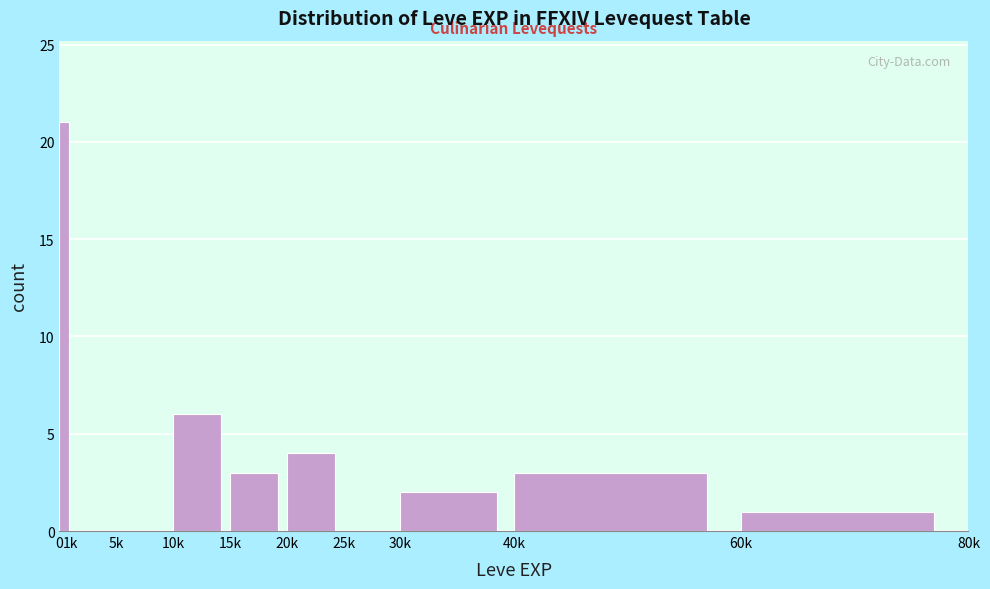

Reading left to right, list all the values displayed in this chart.

0=21	1k=0	5k=0	10k=6	15k=3	20k=4	25k=0	30k=2	40k=3	60k=1